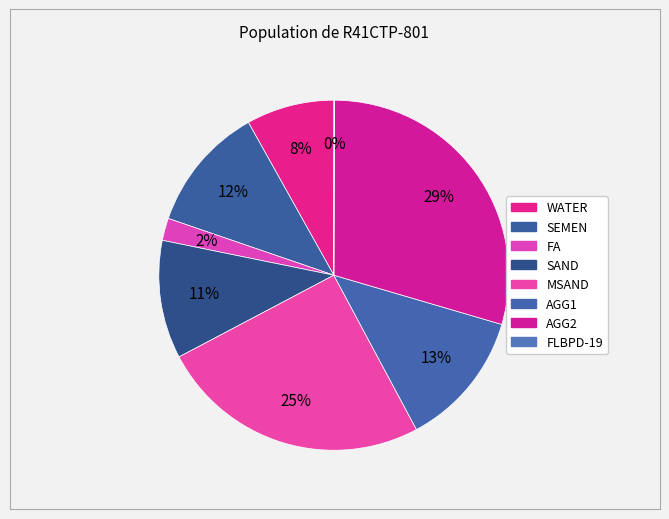

Is SAND the majority of the pie?

No